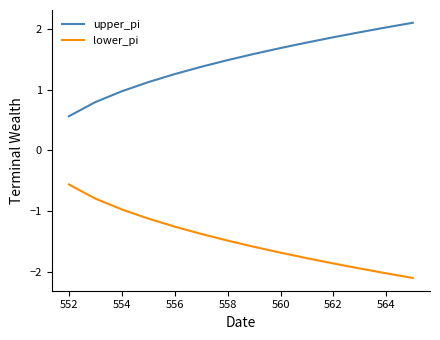

Which series has the largest total across all categories?

upper_pi